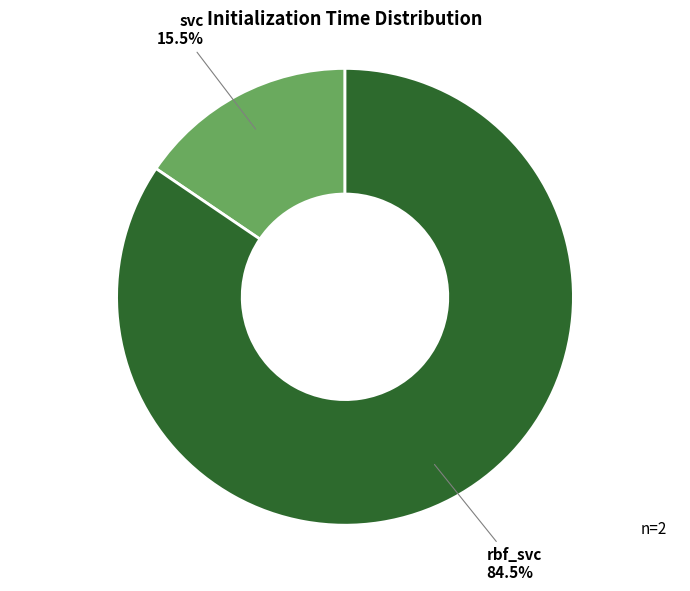

Count the number of slices in the pie.

2